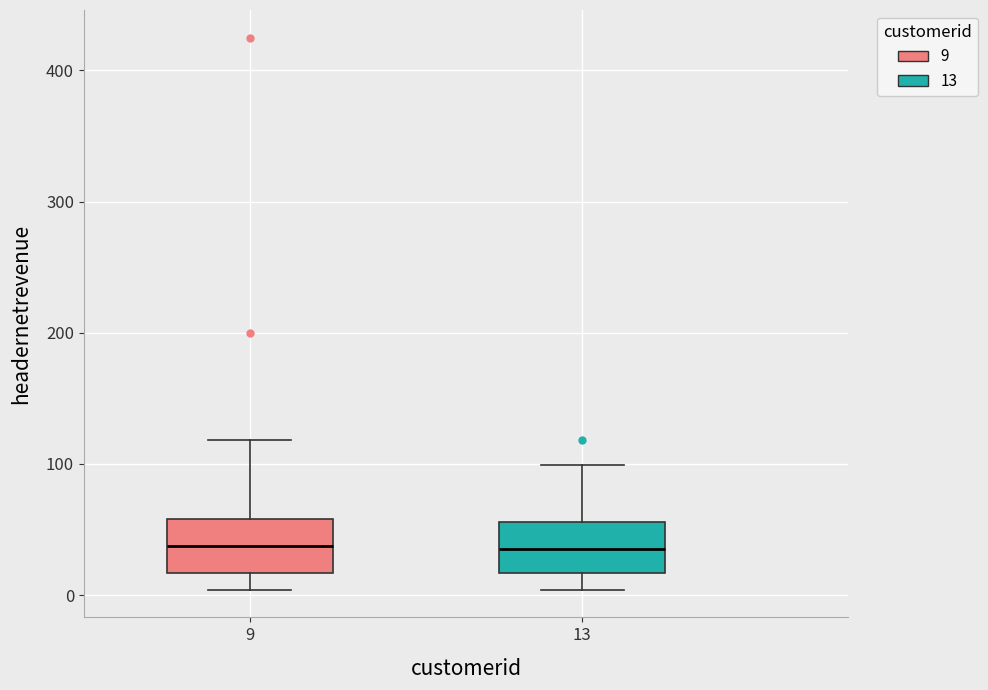

Where does the upper whisker of the box at x = 9 end on the y-axis? The values are not printed on the chart, so give them approximately, as read against the axis.

120